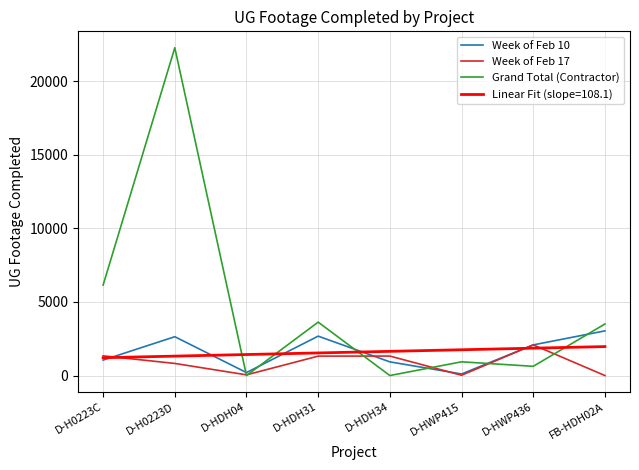

At which label is Grand Total (Contractor) closest to 11137?

D-H0223C